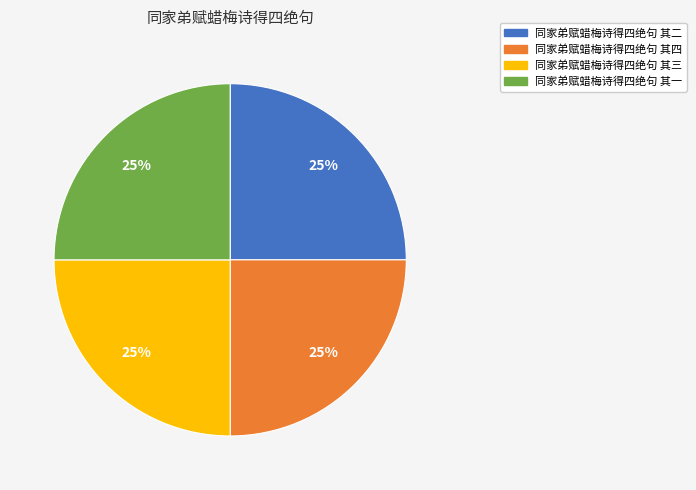

Does any single category account for the majority?

No